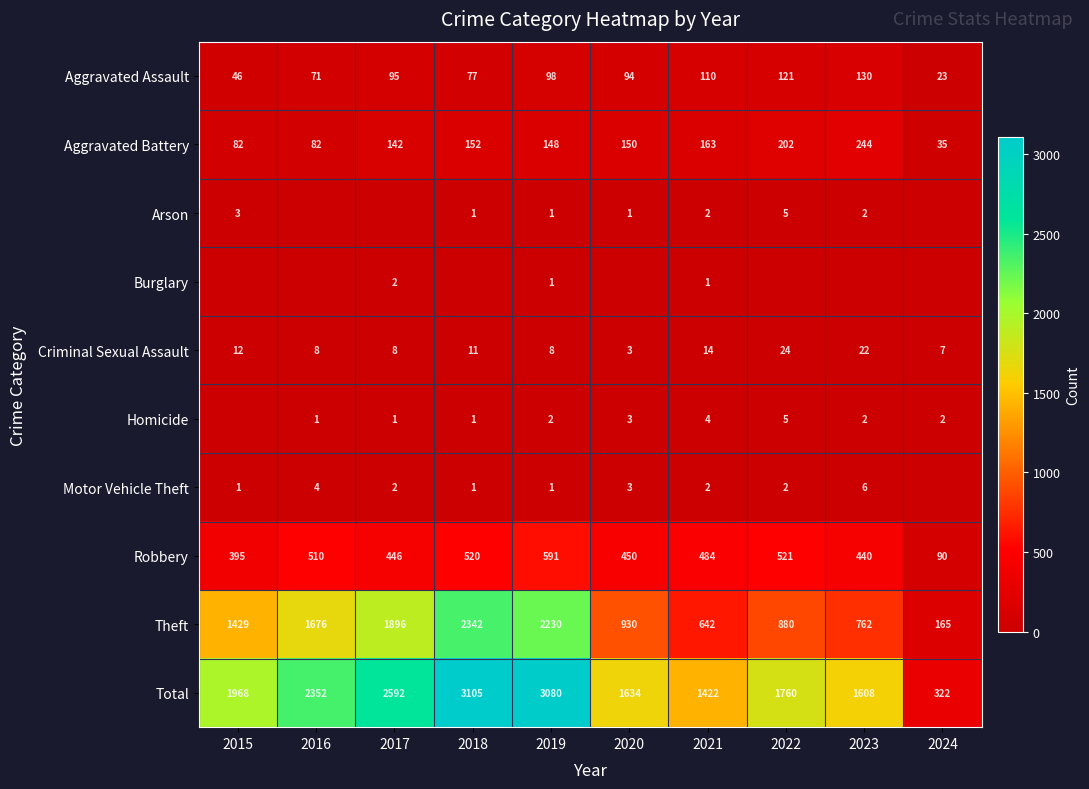

How many data points does each series have?

10